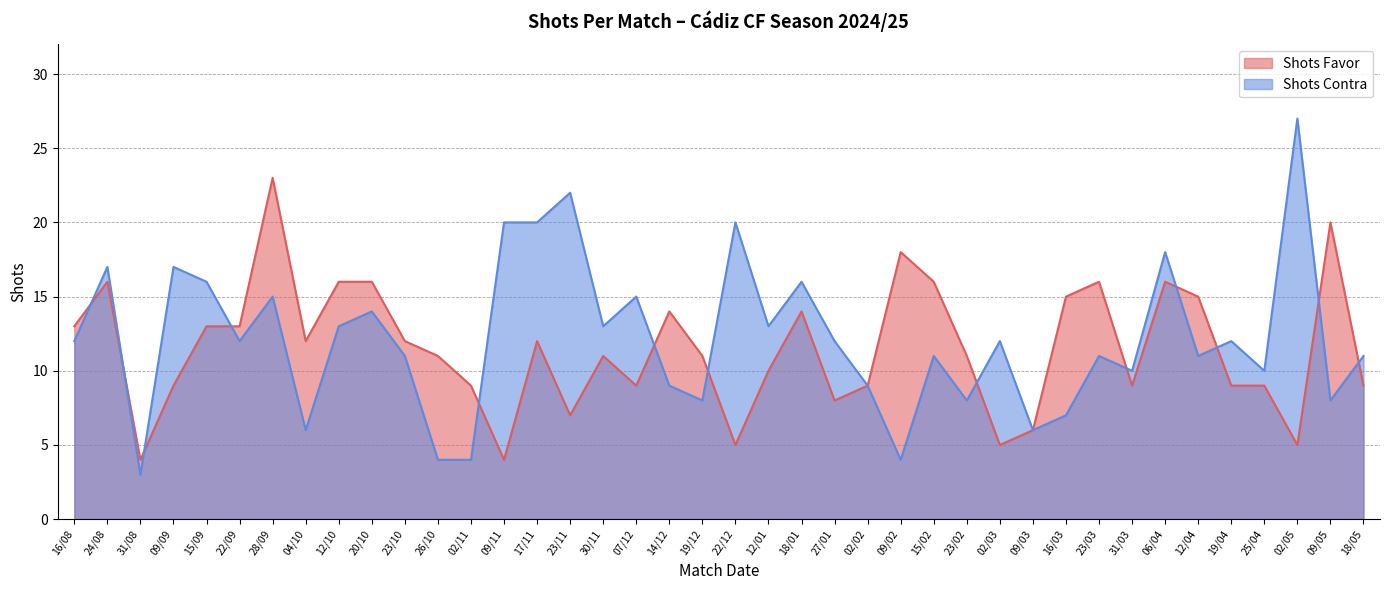

How many times do Shots Favor and Shots Contra cross each other?

13